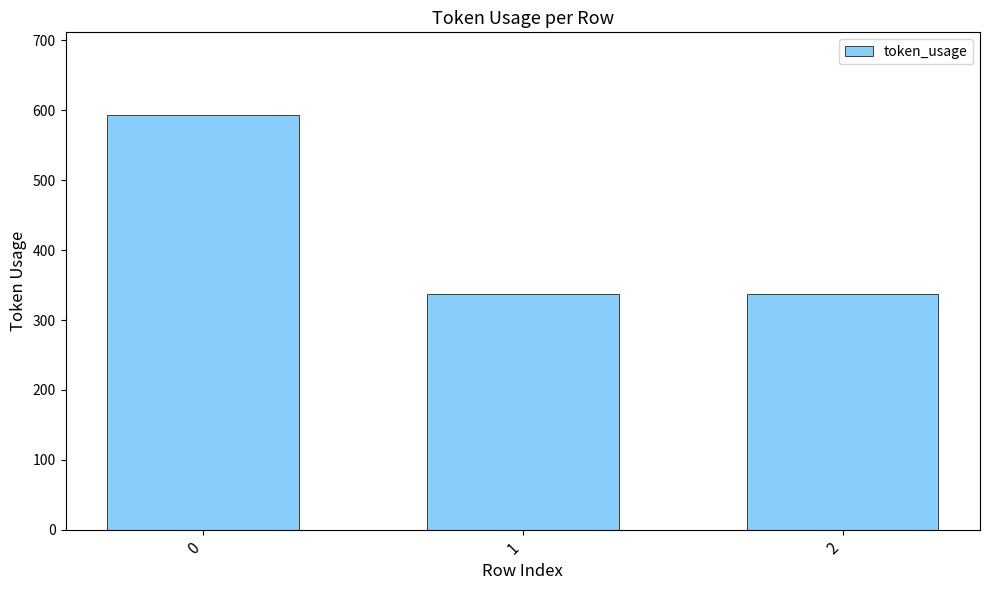

How many values exceed 337?

1